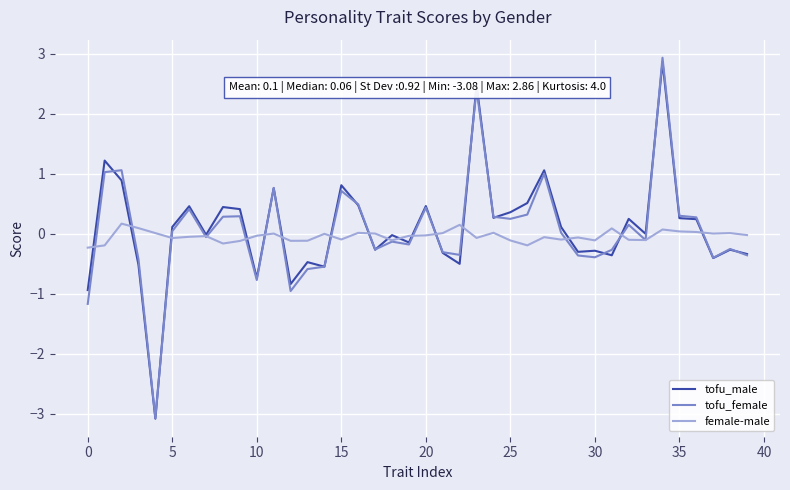

What is the difference between the second highest and minimum values in the tofu_male series?

5.6